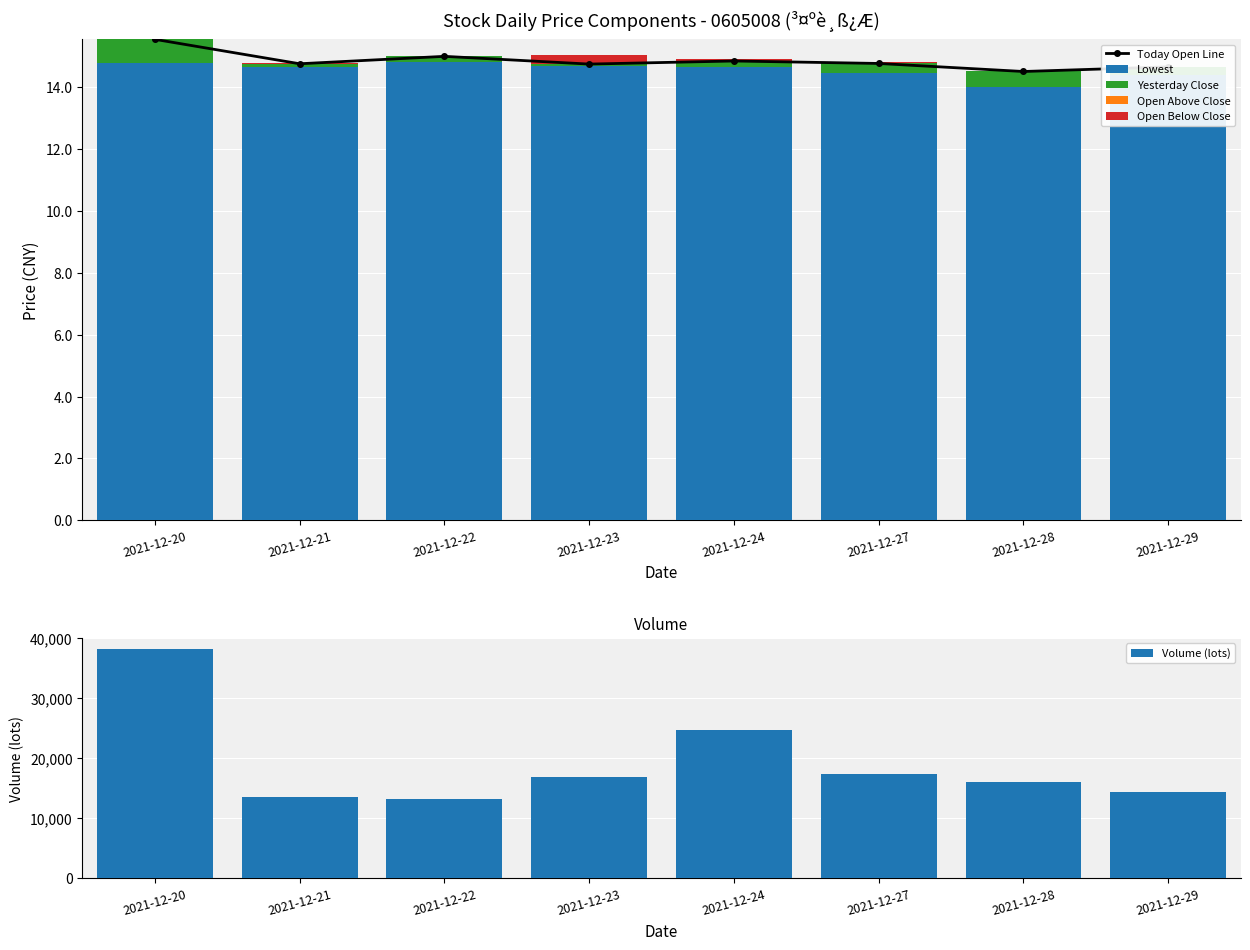

Where is Volume (lots) nearest to the value 25708?

2021-12-24